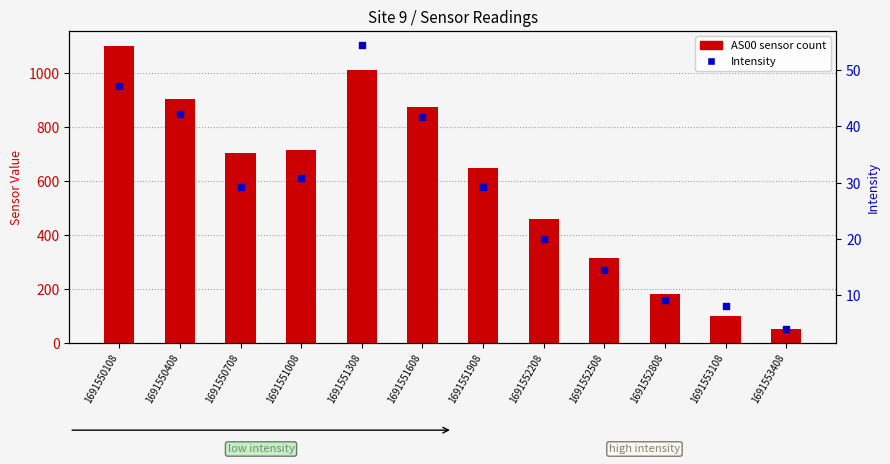

Which series has the largest Y range (max minus min)?

AS00